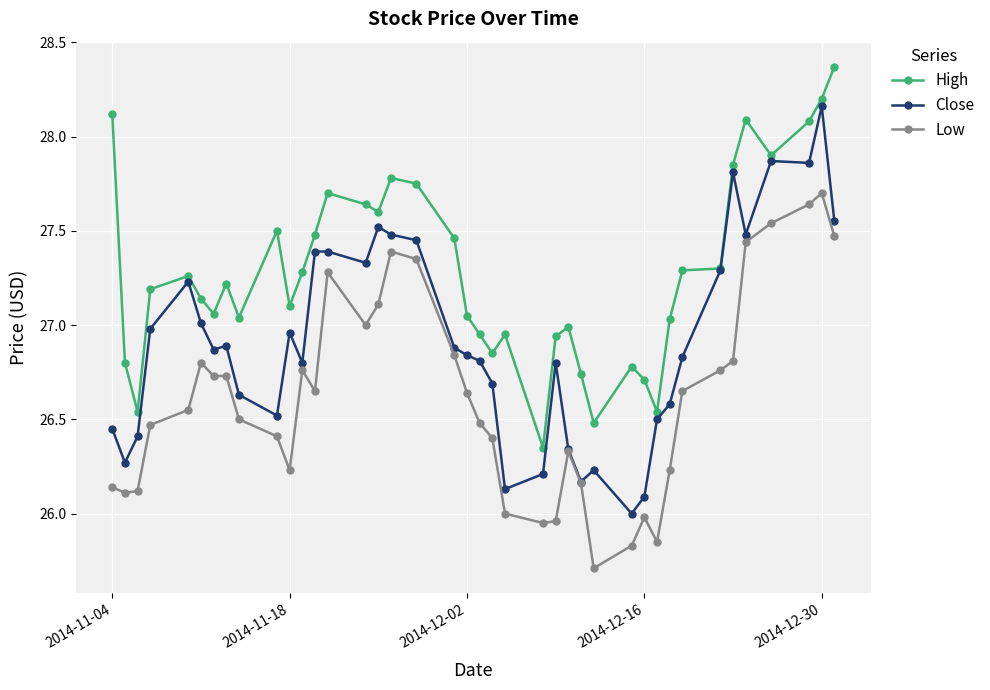

How many lines are shown in the chart?

3